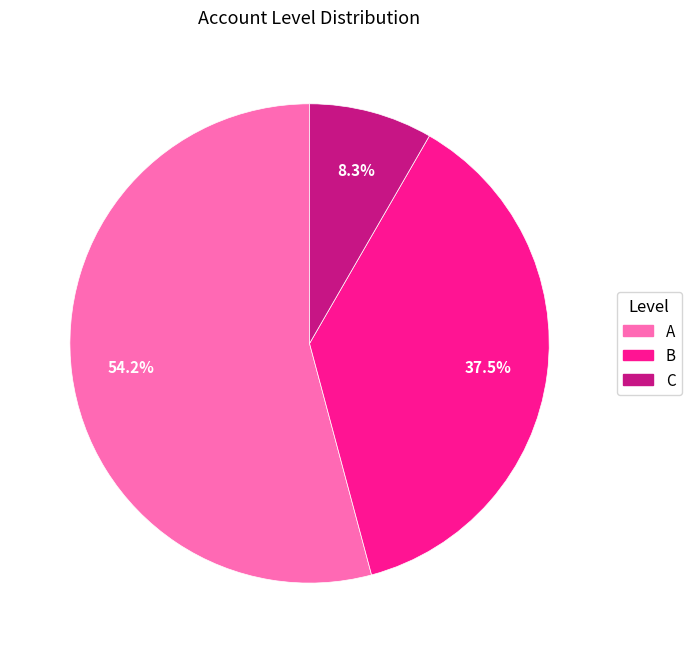

To the nearest percent, what is the difference between the C and A slice percentages?

46%